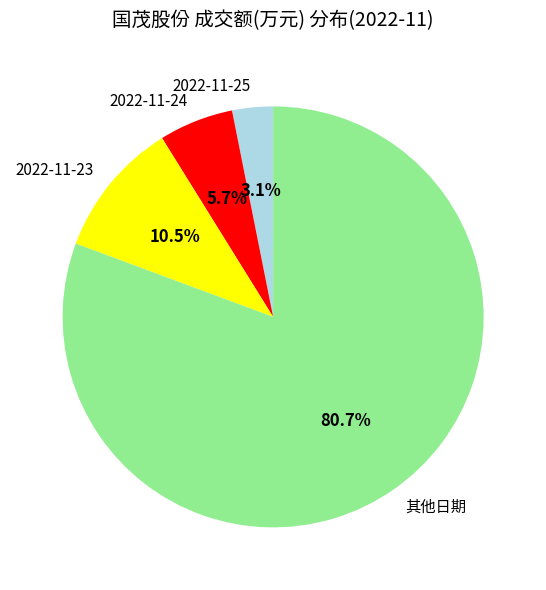

Rank the categories by value from lowest to highest.

2022-11-25, 2022-11-24, 2022-11-23, 其他日期